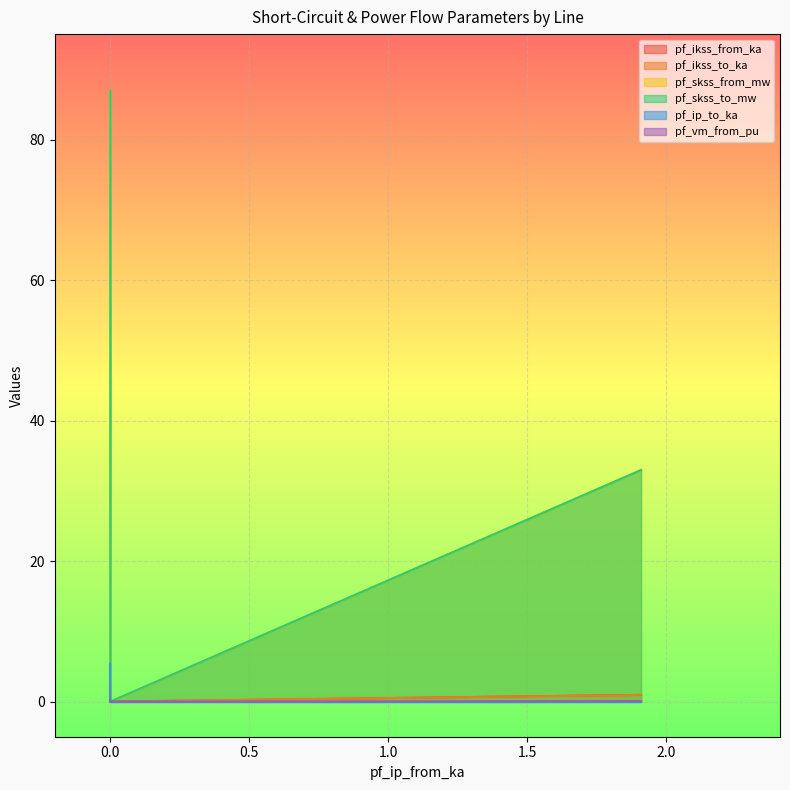

Is the value of pf_skss_to_mw at 0.0 greater than the value of pf_skss_from_mw at 0.0?

No